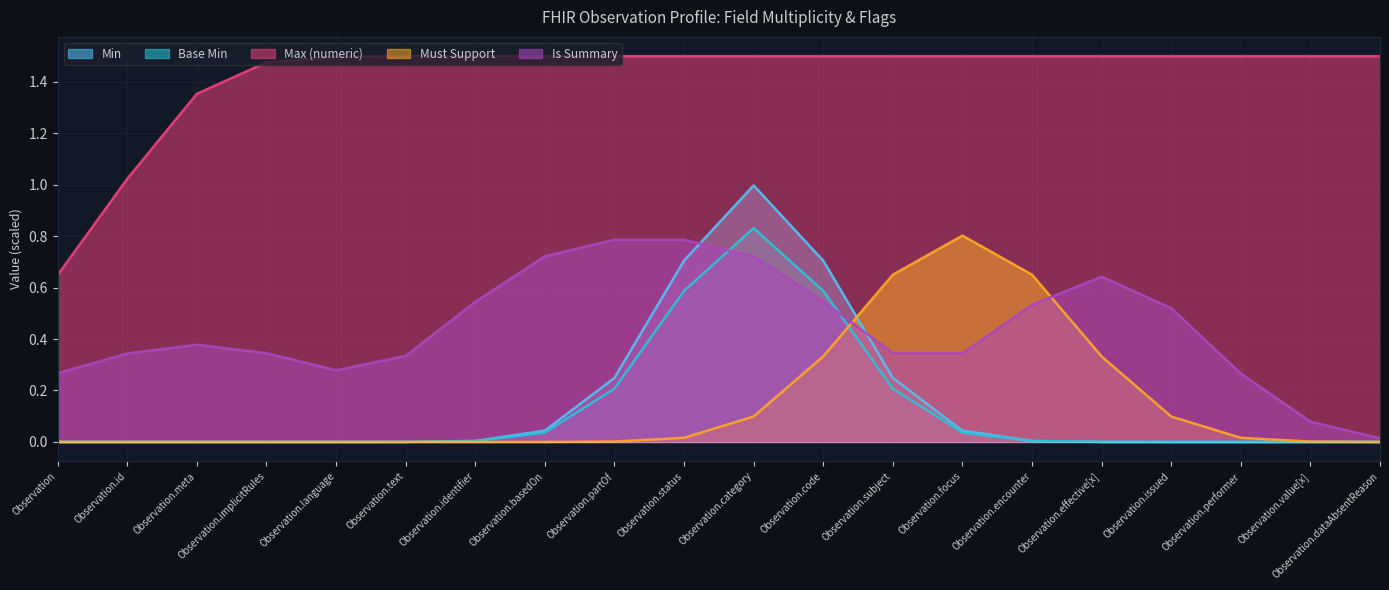

At which category is the sum across all series the highest?

Observation.category